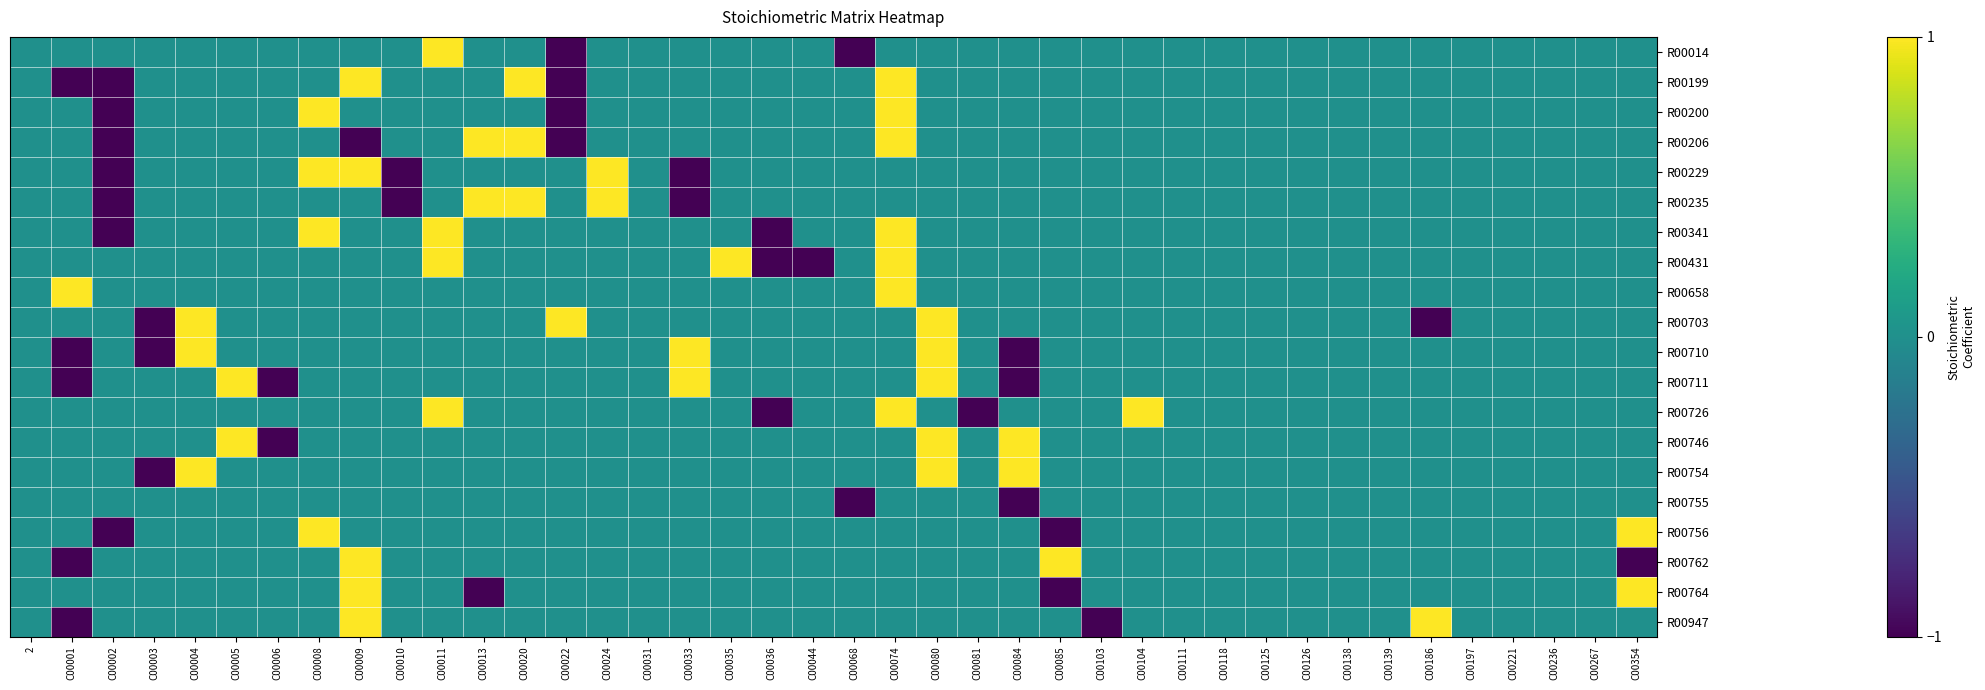

Reading left to right, what are all the values shown in this chart?

R00014: 2=0	C00001=0	C00002=0	C00003=0	C00004=0	C00005=0	C00006=0	C00008=0	C00009=0	C00010=0	C00011=1	C00013=0	C00020=0	C00022=-1	C00024=0	C00031=0	C00033=0	C00035=0	C00036=0	C00044=0	C00068=-1	C00074=0	C00080=0	C00081=0	C00084=0	C00085=0	C00103=0	C00104=0	C00111=0	C00118=0	C00125=0	C00126=0	C00138=0	C00139=0	C00186=0	C00197=0	C00221=0	C00236=0	C00267=0	C00354=0
R00199: 2=0	C00001=-1	C00002=-1	C00003=0	C00004=0	C00005=0	C00006=0	C00008=0	C00009=1	C00010=0	C00011=0	C00013=0	C00020=1	C00022=-1	C00024=0	C00031=0	C00033=0	C00035=0	C00036=0	C00044=0	C00068=0	C00074=1	C00080=0	C00081=0	C00084=0	C00085=0	C00103=0	C00104=0	C00111=0	C00118=0	C00125=0	C00126=0	C00138=0	C00139=0	C00186=0	C00197=0	C00221=0	C00236=0	C00267=0	C00354=0
R00200: 2=0	C00001=0	C00002=-1	C00003=0	C00004=0	C00005=0	C00006=0	C00008=1	C00009=0	C00010=0	C00011=0	C00013=0	C00020=0	C00022=-1	C00024=0	C00031=0	C00033=0	C00035=0	C00036=0	C00044=0	C00068=0	C00074=1	C00080=0	C00081=0	C00084=0	C00085=0	C00103=0	C00104=0	C00111=0	C00118=0	C00125=0	C00126=0	C00138=0	C00139=0	C00186=0	C00197=0	C00221=0	C00236=0	C00267=0	C00354=0
R00206: 2=0	C00001=0	C00002=-1	C00003=0	C00004=0	C00005=0	C00006=0	C00008=0	C00009=-1	C00010=0	C00011=0	C00013=1	C00020=1	C00022=-1	C00024=0	C00031=0	C00033=0	C00035=0	C00036=0	C00044=0	C00068=0	C00074=1	C00080=0	C00081=0	C00084=0	C00085=0	C00103=0	C00104=0	C00111=0	C00118=0	C00125=0	C00126=0	C00138=0	C00139=0	C00186=0	C00197=0	C00221=0	C00236=0	C00267=0	C00354=0
R00229: 2=0	C00001=0	C00002=-1	C00003=0	C00004=0	C00005=0	C00006=0	C00008=1	C00009=1	C00010=-1	C00011=0	C00013=0	C00020=0	C00022=0	C00024=1	C00031=0	C00033=-1	C00035=0	C00036=0	C00044=0	C00068=0	C00074=0	C00080=0	C00081=0	C00084=0	C00085=0	C00103=0	C00104=0	C00111=0	C00118=0	C00125=0	C00126=0	C00138=0	C00139=0	C00186=0	C00197=0	C00221=0	C00236=0	C00267=0	C00354=0
R00235: 2=0	C00001=0	C00002=-1	C00003=0	C00004=0	C00005=0	C00006=0	C00008=0	C00009=0	C00010=-1	C00011=0	C00013=1	C00020=1	C00022=0	C00024=1	C00031=0	C00033=-1	C00035=0	C00036=0	C00044=0	C00068=0	C00074=0	C00080=0	C00081=0	C00084=0	C00085=0	C00103=0	C00104=0	C00111=0	C00118=0	C00125=0	C00126=0	C00138=0	C00139=0	C00186=0	C00197=0	C00221=0	C00236=0	C00267=0	C00354=0
R00341: 2=0	C00001=0	C00002=-1	C00003=0	C00004=0	C00005=0	C00006=0	C00008=1	C00009=0	C00010=0	C00011=1	C00013=0	C00020=0	C00022=0	C00024=0	C00031=0	C00033=0	C00035=0	C00036=-1	C00044=0	C00068=0	C00074=1	C00080=0	C00081=0	C00084=0	C00085=0	C00103=0	C00104=0	C00111=0	C00118=0	C00125=0	C00126=0	C00138=0	C00139=0	C00186=0	C00197=0	C00221=0	C00236=0	C00267=0	C00354=0
R00431: 2=0	C00001=0	C00002=0	C00003=0	C00004=0	C00005=0	C00006=0	C00008=0	C00009=0	C00010=0	C00011=1	C00013=0	C00020=0	C00022=0	C00024=0	C00031=0	C00033=0	C00035=1	C00036=-1	C00044=-1	C00068=0	C00074=1	C00080=0	C00081=0	C00084=0	C00085=0	C00103=0	C00104=0	C00111=0	C00118=0	C00125=0	C00126=0	C00138=0	C00139=0	C00186=0	C00197=0	C00221=0	C00236=0	C00267=0	C00354=0
R00658: 2=0	C00001=1	C00002=0	C00003=0	C00004=0	C00005=0	C00006=0	C00008=0	C00009=0	C00010=0	C00011=0	C00013=0	C00020=0	C00022=0	C00024=0	C00031=0	C00033=0	C00035=0	C00036=0	C00044=0	C00068=0	C00074=1	C00080=0	C00081=0	C00084=0	C00085=0	C00103=0	C00104=0	C00111=0	C00118=0	C00125=0	C00126=0	C00138=0	C00139=0	C00186=0	C00197=0	C00221=0	C00236=0	C00267=0	C00354=0
R00703: 2=0	C00001=0	C00002=0	C00003=-1	C00004=1	C00005=0	C00006=0	C00008=0	C00009=0	C00010=0	C00011=0	C00013=0	C00020=0	C00022=1	C00024=0	C00031=0	C00033=0	C00035=0	C00036=0	C00044=0	C00068=0	C00074=0	C00080=1	C00081=0	C00084=0	C00085=0	C00103=0	C00104=0	C00111=0	C00118=0	C00125=0	C00126=0	C00138=0	C00139=0	C00186=-1	C00197=0	C00221=0	C00236=0	C00267=0	C00354=0
R00710: 2=0	C00001=-1	C00002=0	C00003=-1	C00004=1	C00005=0	C00006=0	C00008=0	C00009=0	C00010=0	C00011=0	C00013=0	C00020=0	C00022=0	C00024=0	C00031=0	C00033=1	C00035=0	C00036=0	C00044=0	C00068=0	C00074=0	C00080=1	C00081=0	C00084=-1	C00085=0	C00103=0	C00104=0	C00111=0	C00118=0	C00125=0	C00126=0	C00138=0	C00139=0	C00186=0	C00197=0	C00221=0	C00236=0	C00267=0	C00354=0
R00711: 2=0	C00001=-1	C00002=0	C00003=0	C00004=0	C00005=1	C00006=-1	C00008=0	C00009=0	C00010=0	C00011=0	C00013=0	C00020=0	C00022=0	C00024=0	C00031=0	C00033=1	C00035=0	C00036=0	C00044=0	C00068=0	C00074=0	C00080=1	C00081=0	C00084=-1	C00085=0	C00103=0	C00104=0	C00111=0	C00118=0	C00125=0	C00126=0	C00138=0	C00139=0	C00186=0	C00197=0	C00221=0	C00236=0	C00267=0	C00354=0
R00726: 2=0	C00001=0	C00002=0	C00003=0	C00004=0	C00005=0	C00006=0	C00008=0	C00009=0	C00010=0	C00011=1	C00013=0	C00020=0	C00022=0	C00024=0	C00031=0	C00033=0	C00035=0	C00036=-1	C00044=0	C00068=0	C00074=1	C00080=0	C00081=-1	C00084=0	C00085=0	C00103=0	C00104=1	C00111=0	C00118=0	C00125=0	C00126=0	C00138=0	C00139=0	C00186=0	C00197=0	C00221=0	C00236=0	C00267=0	C00354=0
R00746: 2=0	C00001=0	C00002=0	C00003=0	C00004=0	C00005=1	C00006=-1	C00008=0	C00009=0	C00010=0	C00011=0	C00013=0	C00020=0	C00022=0	C00024=0	C00031=0	C00033=0	C00035=0	C00036=0	C00044=0	C00068=0	C00074=0	C00080=1	C00081=0	C00084=1	C00085=0	C00103=0	C00104=0	C00111=0	C00118=0	C00125=0	C00126=0	C00138=0	C00139=0	C00186=0	C00197=0	C00221=0	C00236=0	C00267=0	C00354=0
R00754: 2=0	C00001=0	C00002=0	C00003=-1	C00004=1	C00005=0	C00006=0	C00008=0	C00009=0	C00010=0	C00011=0	C00013=0	C00020=0	C00022=0	C00024=0	C00031=0	C00033=0	C00035=0	C00036=0	C00044=0	C00068=0	C00074=0	C00080=1	C00081=0	C00084=1	C00085=0	C00103=0	C00104=0	C00111=0	C00118=0	C00125=0	C00126=0	C00138=0	C00139=0	C00186=0	C00197=0	C00221=0	C00236=0	C00267=0	C00354=0
R00755: 2=0	C00001=0	C00002=0	C00003=0	C00004=0	C00005=0	C00006=0	C00008=0	C00009=0	C00010=0	C00011=0	C00013=0	C00020=0	C00022=0	C00024=0	C00031=0	C00033=0	C00035=0	C00036=0	C00044=0	C00068=-1	C00074=0	C00080=0	C00081=0	C00084=-1	C00085=0	C00103=0	C00104=0	C00111=0	C00118=0	C00125=0	C00126=0	C00138=0	C00139=0	C00186=0	C00197=0	C00221=0	C00236=0	C00267=0	C00354=0
R00756: 2=0	C00001=0	C00002=-1	C00003=0	C00004=0	C00005=0	C00006=0	C00008=1	C00009=0	C00010=0	C00011=0	C00013=0	C00020=0	C00022=0	C00024=0	C00031=0	C00033=0	C00035=0	C00036=0	C00044=0	C00068=0	C00074=0	C00080=0	C00081=0	C00084=0	C00085=-1	C00103=0	C00104=0	C00111=0	C00118=0	C00125=0	C00126=0	C00138=0	C00139=0	C00186=0	C00197=0	C00221=0	C00236=0	C00267=0	C00354=1
R00762: 2=0	C00001=-1	C00002=0	C00003=0	C00004=0	C00005=0	C00006=0	C00008=0	C00009=1	C00010=0	C00011=0	C00013=0	C00020=0	C00022=0	C00024=0	C00031=0	C00033=0	C00035=0	C00036=0	C00044=0	C00068=0	C00074=0	C00080=0	C00081=0	C00084=0	C00085=1	C00103=0	C00104=0	C00111=0	C00118=0	C00125=0	C00126=0	C00138=0	C00139=0	C00186=0	C00197=0	C00221=0	C00236=0	C00267=0	C00354=-1
R00764: 2=0	C00001=0	C00002=0	C00003=0	C00004=0	C00005=0	C00006=0	C00008=0	C00009=1	C00010=0	C00011=0	C00013=-1	C00020=0	C00022=0	C00024=0	C00031=0	C00033=0	C00035=0	C00036=0	C00044=0	C00068=0	C00074=0	C00080=0	C00081=0	C00084=0	C00085=-1	C00103=0	C00104=0	C00111=0	C00118=0	C00125=0	C00126=0	C00138=0	C00139=0	C00186=0	C00197=0	C00221=0	C00236=0	C00267=0	C00354=1
R00947: 2=0	C00001=-1	C00002=0	C00003=0	C00004=0	C00005=0	C00006=0	C00008=0	C00009=1	C00010=0	C00011=0	C00013=0	C00020=0	C00022=0	C00024=0	C00031=0	C00033=0	C00035=0	C00036=0	C00044=0	C00068=0	C00074=0	C00080=0	C00081=0	C00084=0	C00085=0	C00103=-1	C00104=0	C00111=0	C00118=0	C00125=0	C00126=0	C00138=0	C00139=0	C00186=1	C00197=0	C00221=0	C00236=0	C00267=0	C00354=0